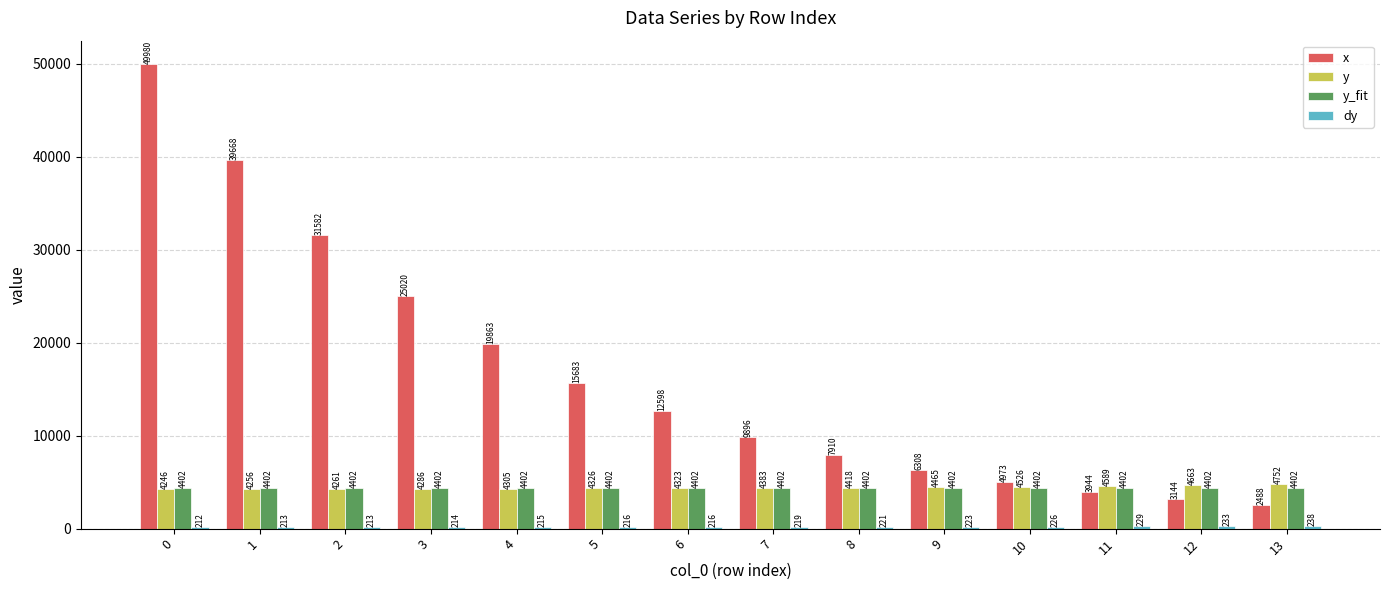

Which series has the largest range (max minus min)?

x